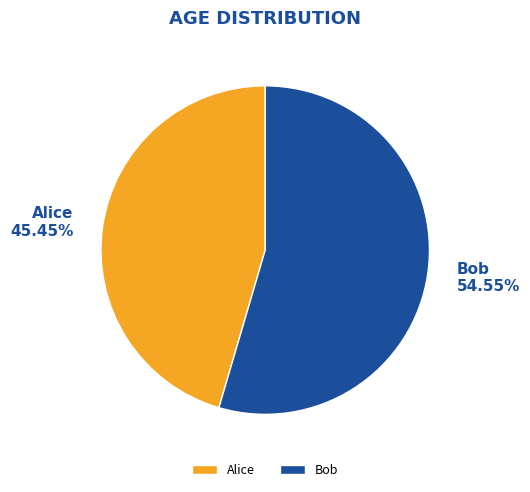

To the nearest percent, what percentage of the pie is Alice?

45%